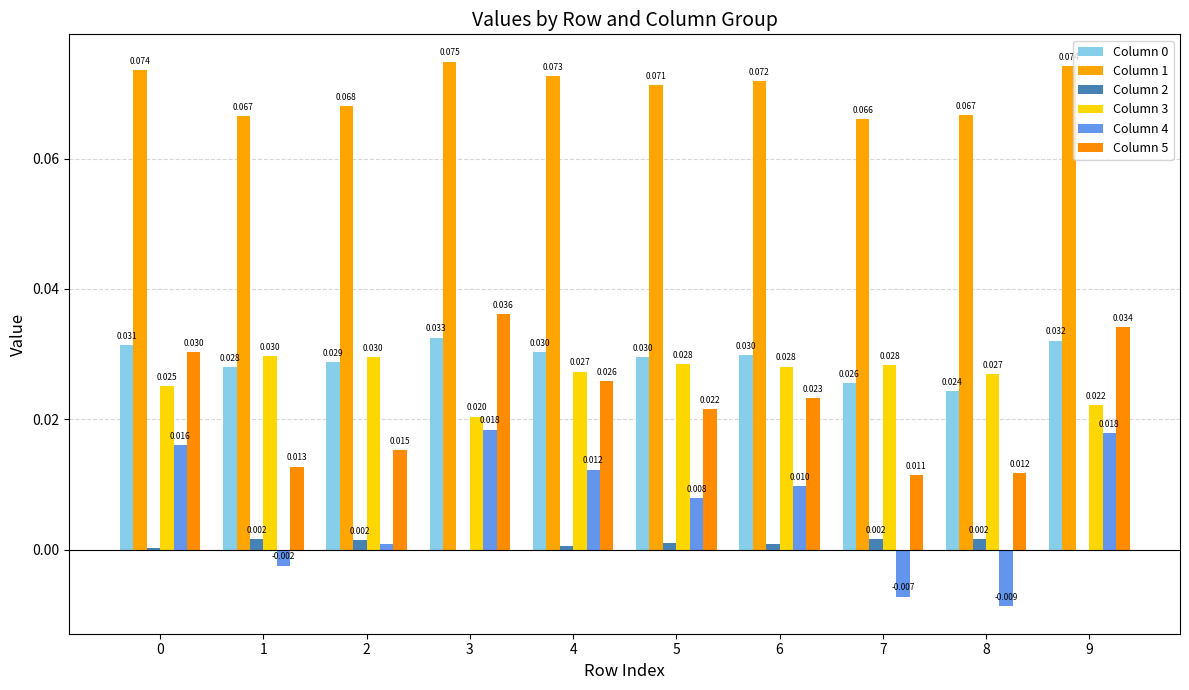

At 4, list the series in order from smallest to largest.

Column 2, Column 4, Column 5, Column 3, Column 0, Column 1